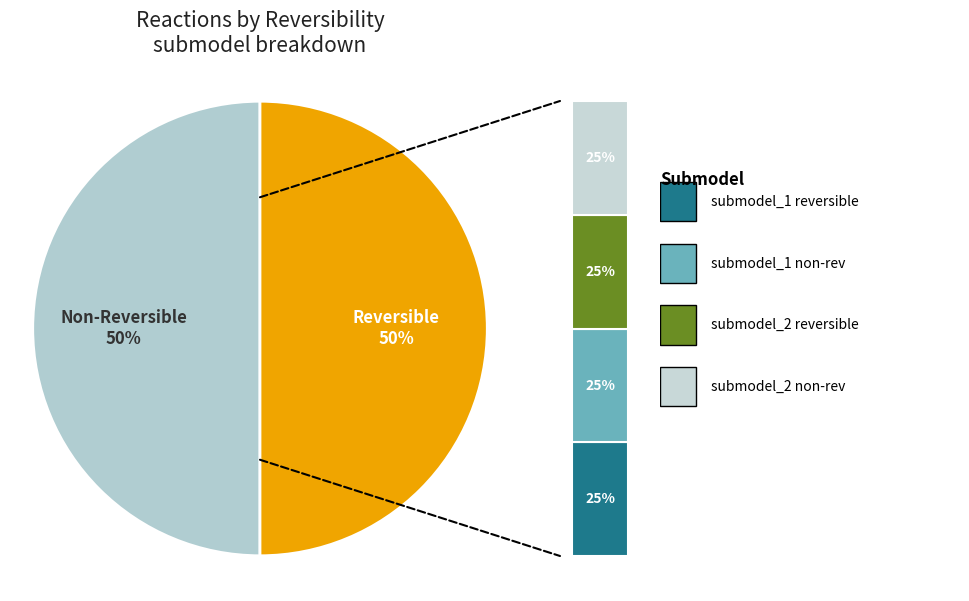

The reaction_2 slice represents 44% of the pie. True or false?

False